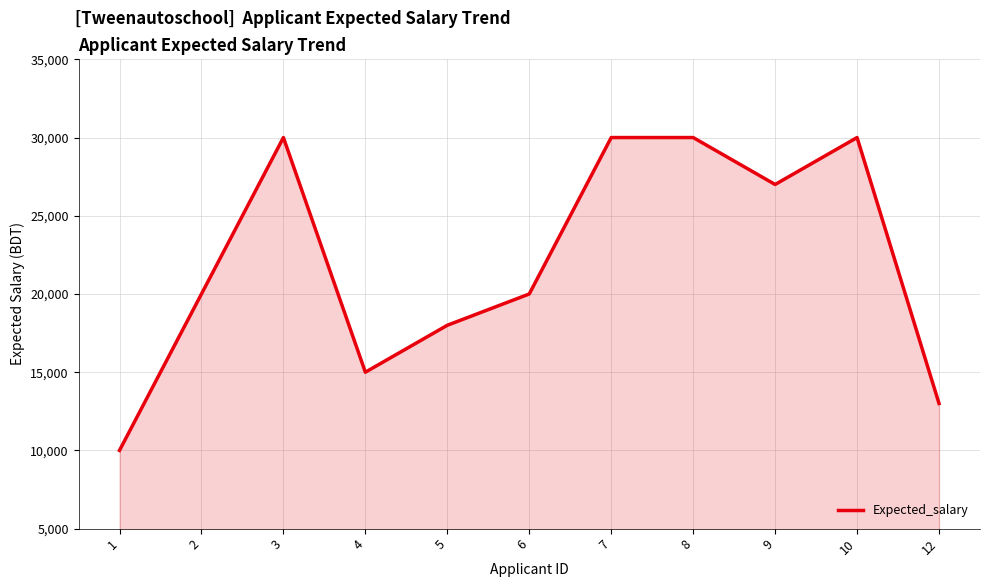

Reading left to right, extract all data points from this chart.

10000	20000	30000	15000	18000	20000	30000	30000	27000	30000	13000